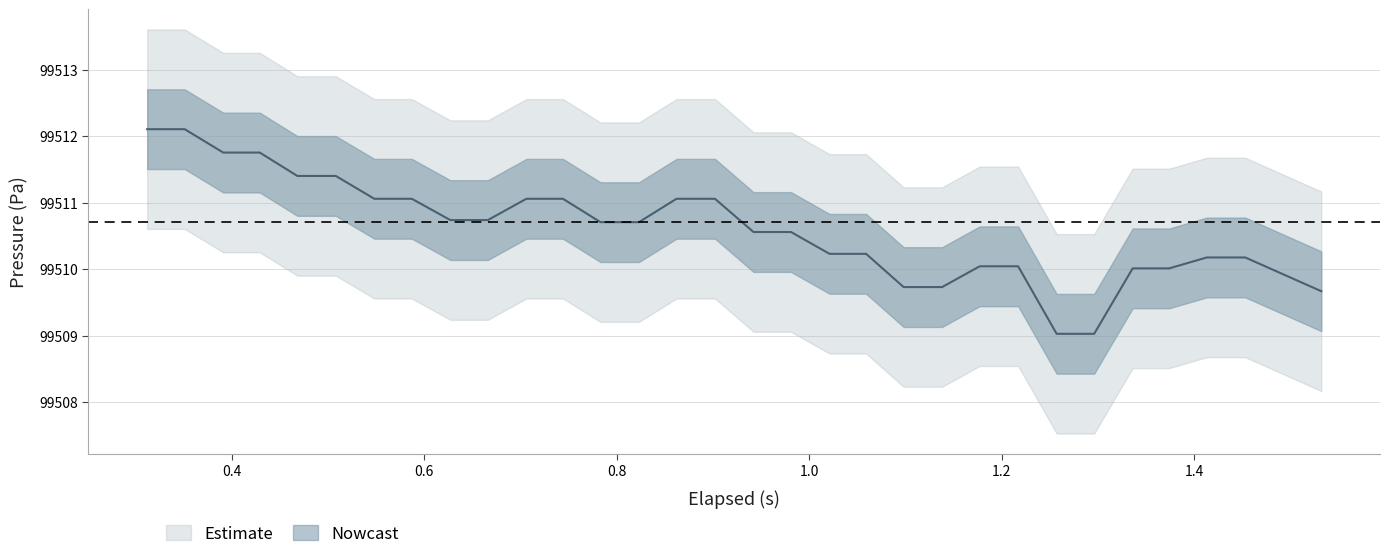

What is the value of the 17th point from the left?

99510.6